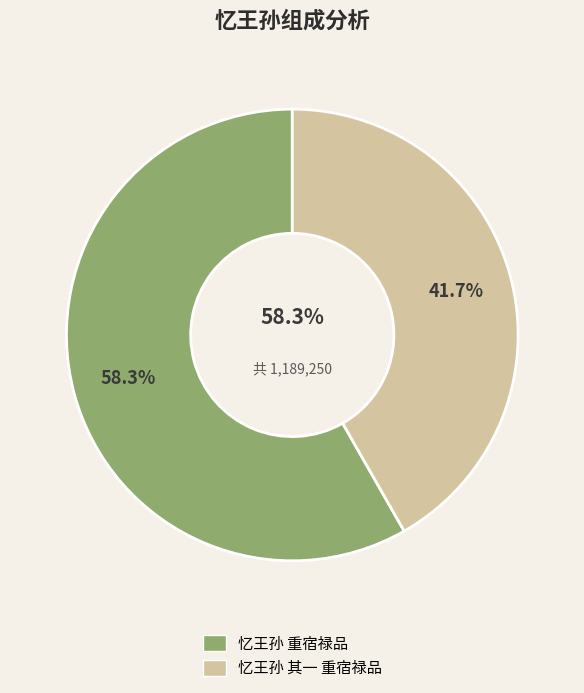

Which category has the biggest portion of the pie?

忆王孙 重宿禄品